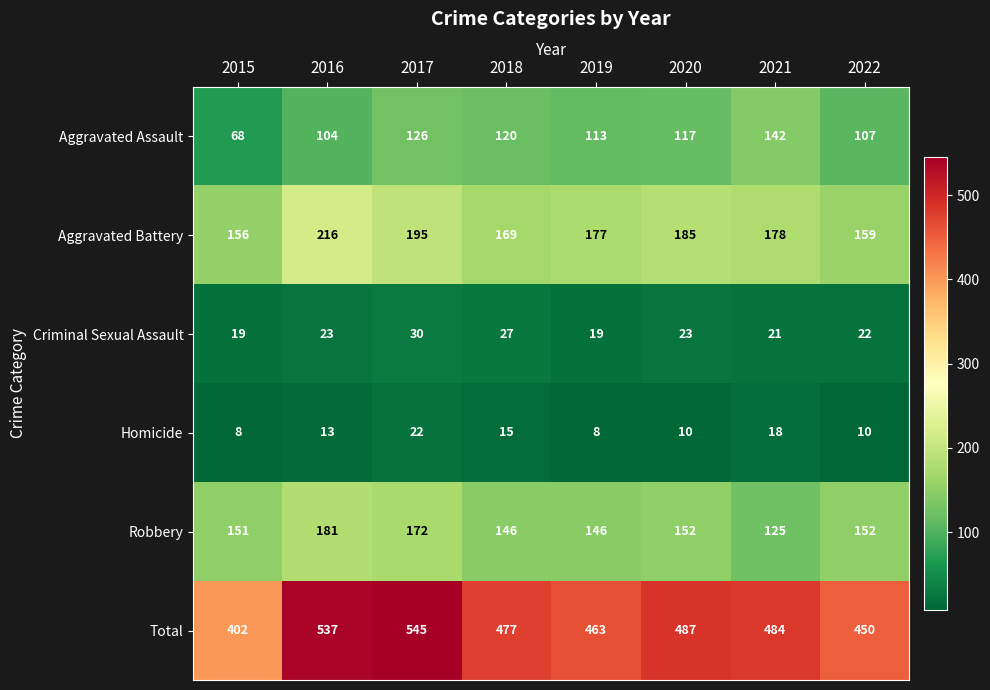

Which series has the largest total across all categories?

Total